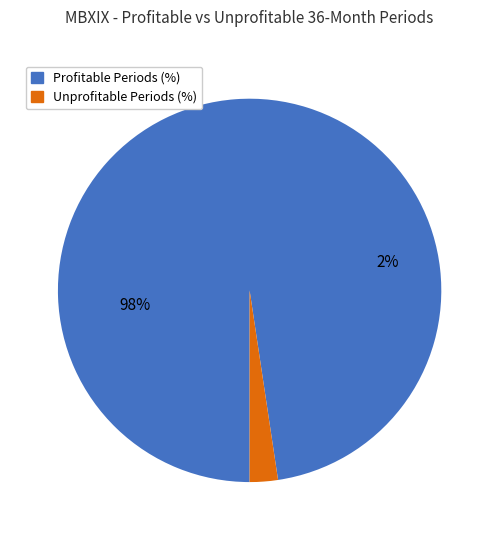

How many segments does this pie chart have?

2